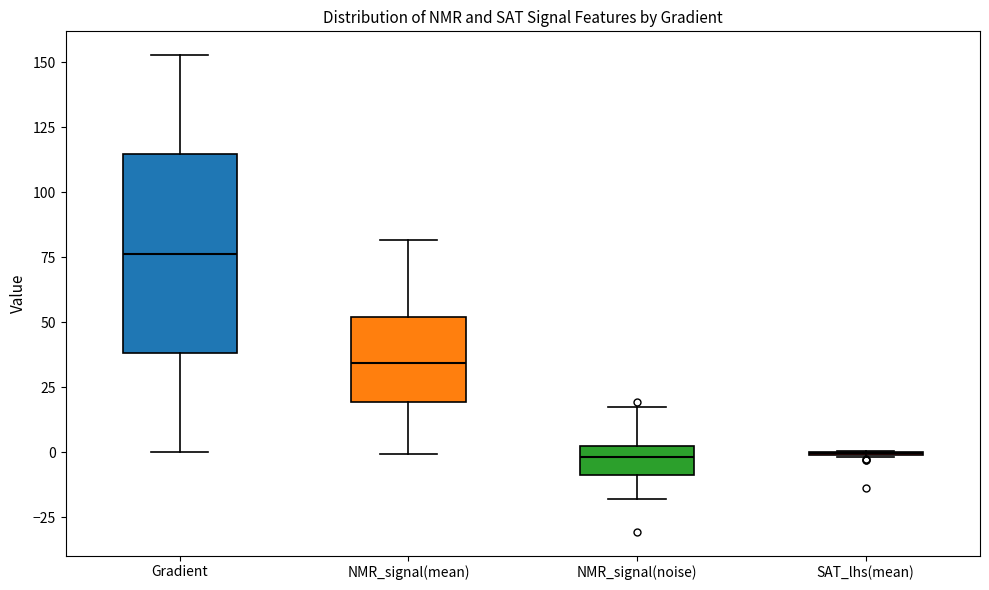

Where does the upper whisker of the box for NMR_signal(mean) end on the y-axis? The values are not printed on the chart, so give them approximately, as read against the axis.

80